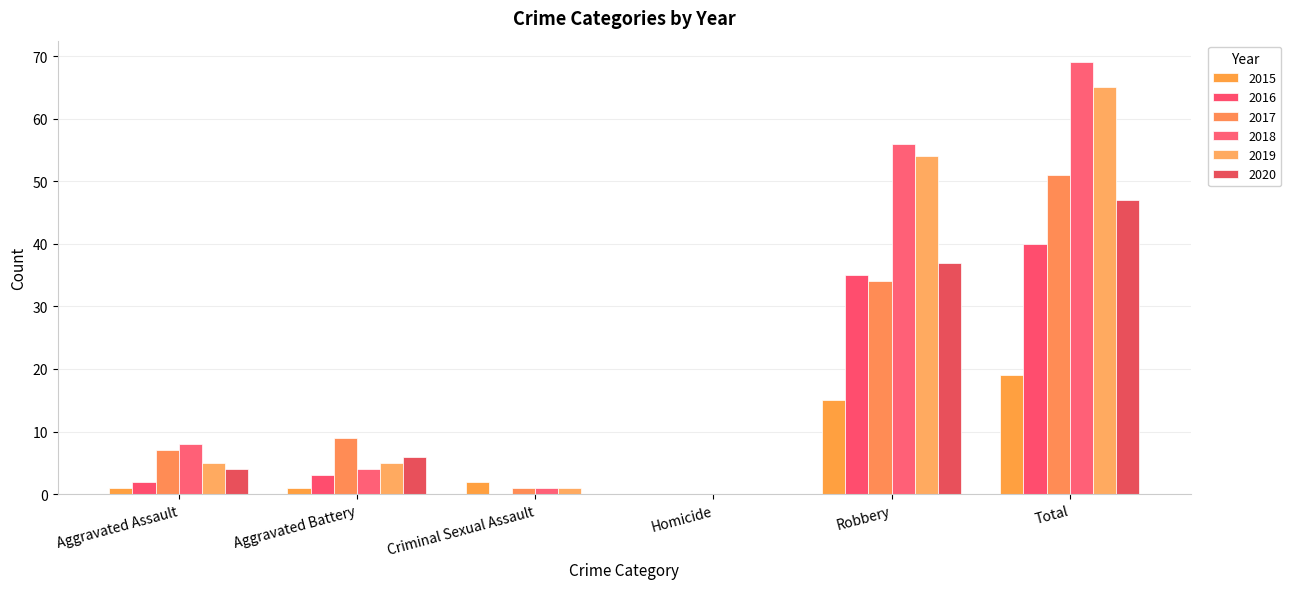

Where does the 2018 series first go above 8?

Robbery